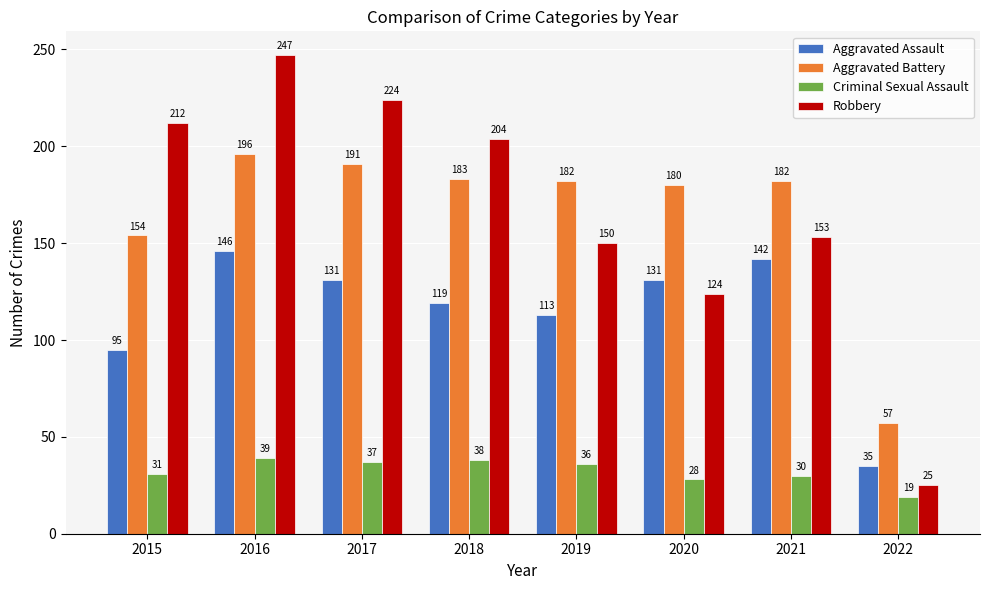

How many data points in Criminal Sexual Assault are less than 36?

4